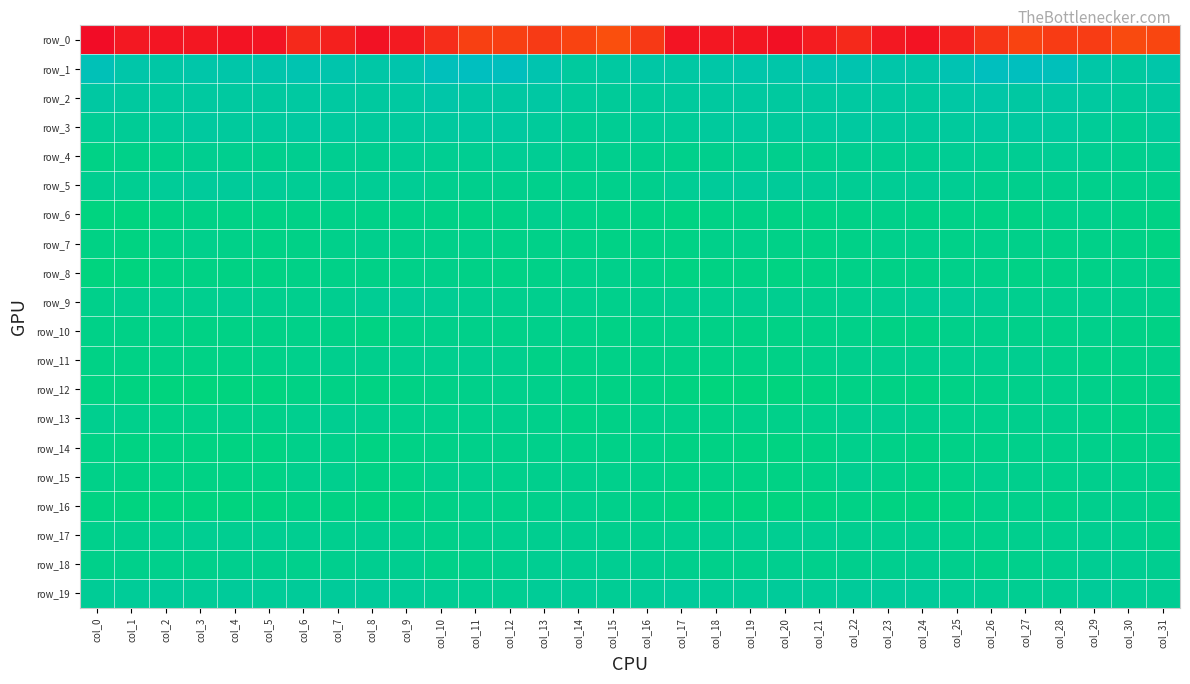

Rank the series by their maximum value, from lowest to highest.

row_0, row_8, row_10, row_12, row_14, row_7, row_6, row_16, row_15, row_11, row_13, row_17, row_18, row_4, row_9, row_19, row_5, row_3, row_2, row_1